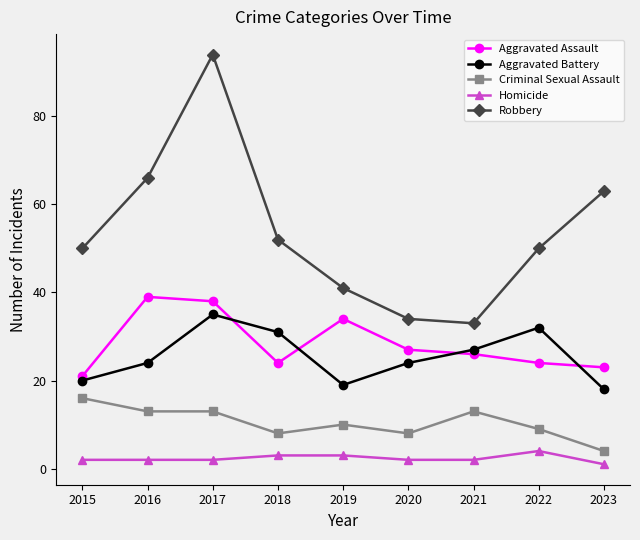

Which category has the highest value across all series?

2017